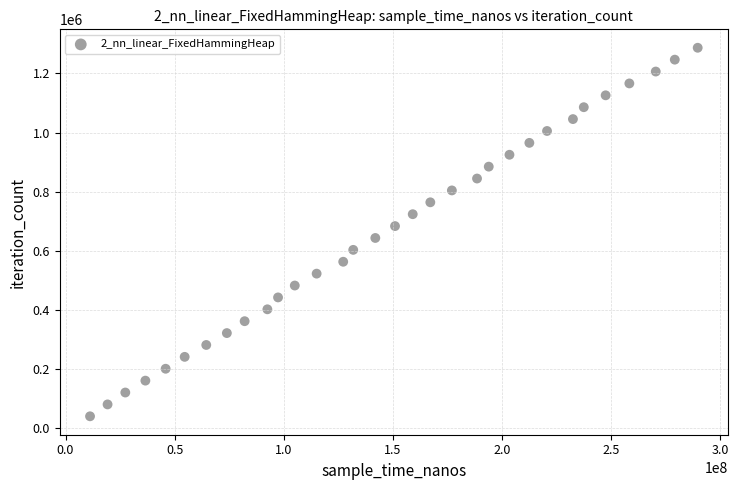

What is the range of X values (max minus min)?

278425700